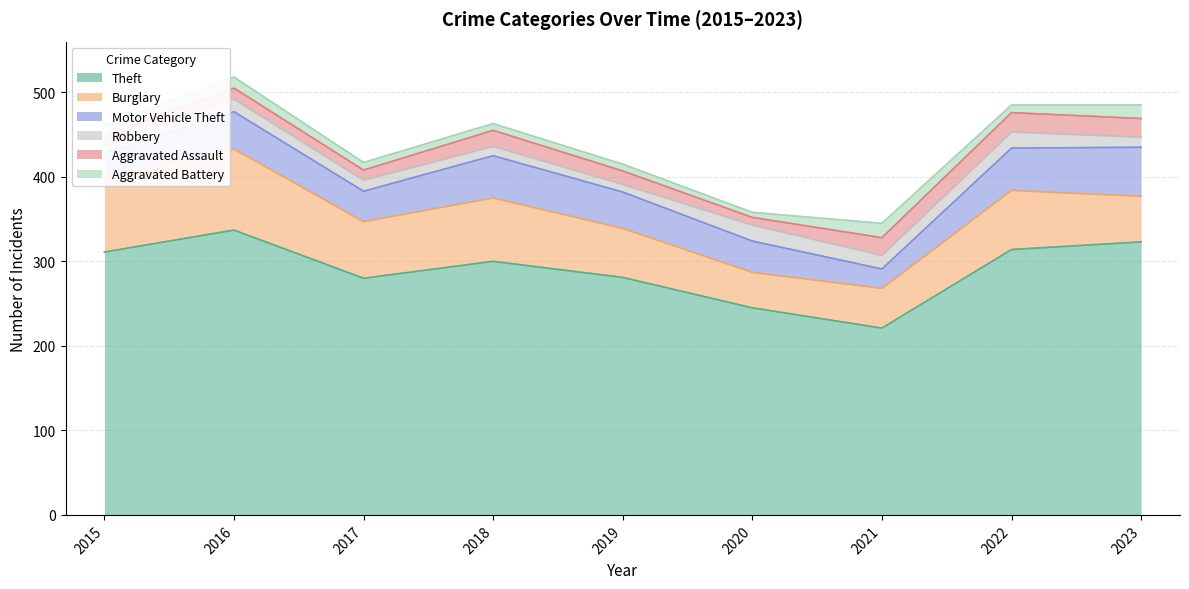

True or false: Motor Vehicle Theft and Aggravated Assault intersect in this chart.

False